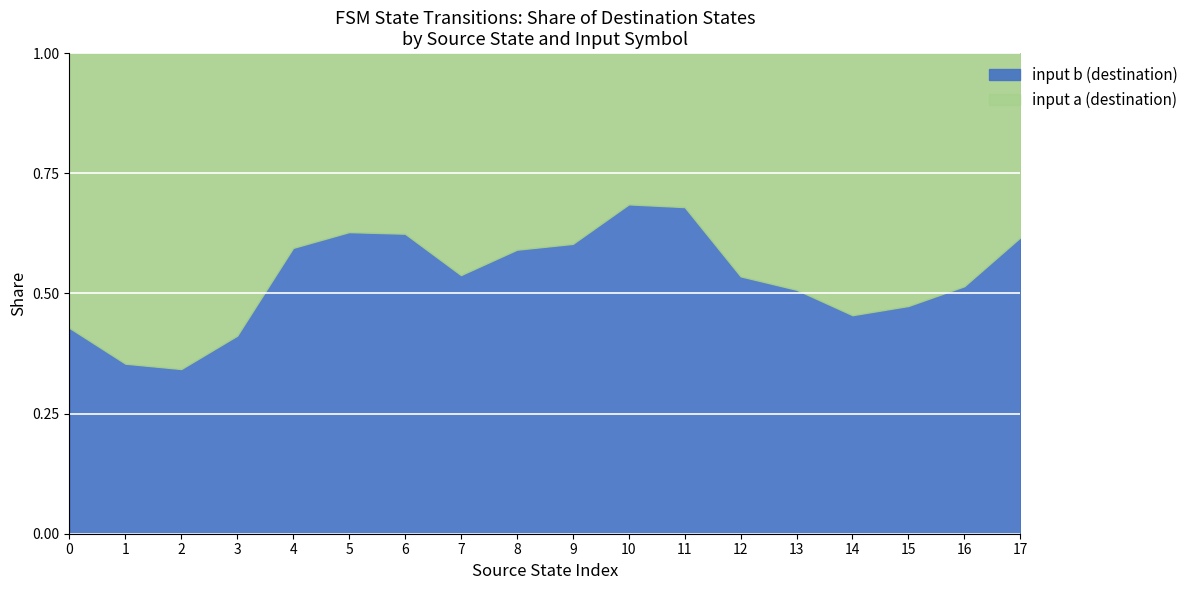

What is the total value across all series at 7?

1.0